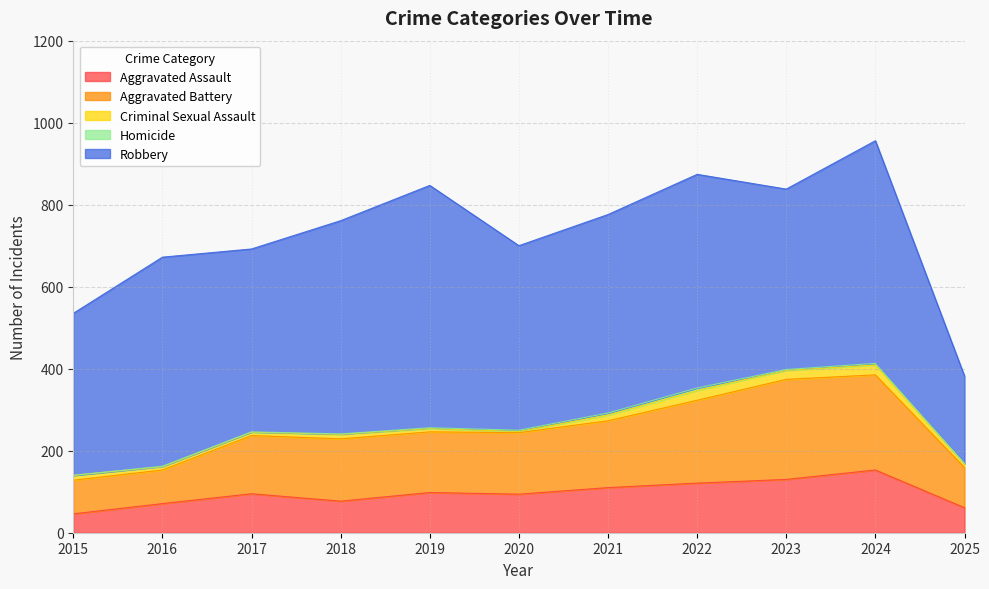

What is the average value of the Robbery series?

465